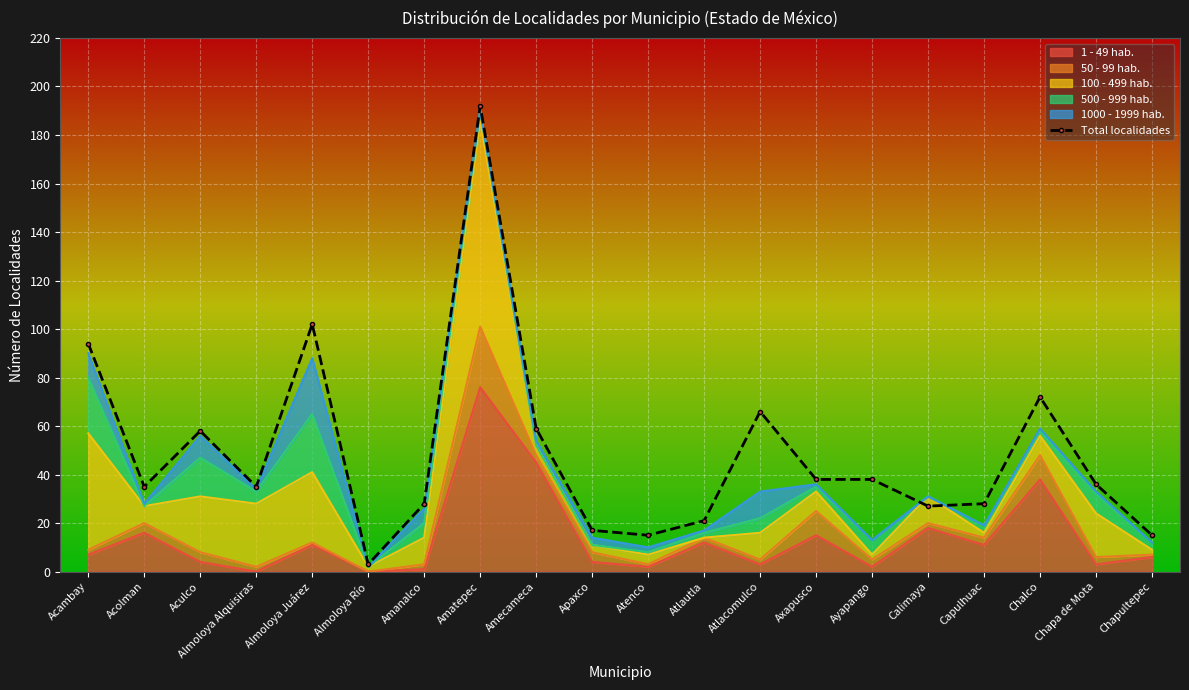

What is the difference between the maximum and minimum values?

189